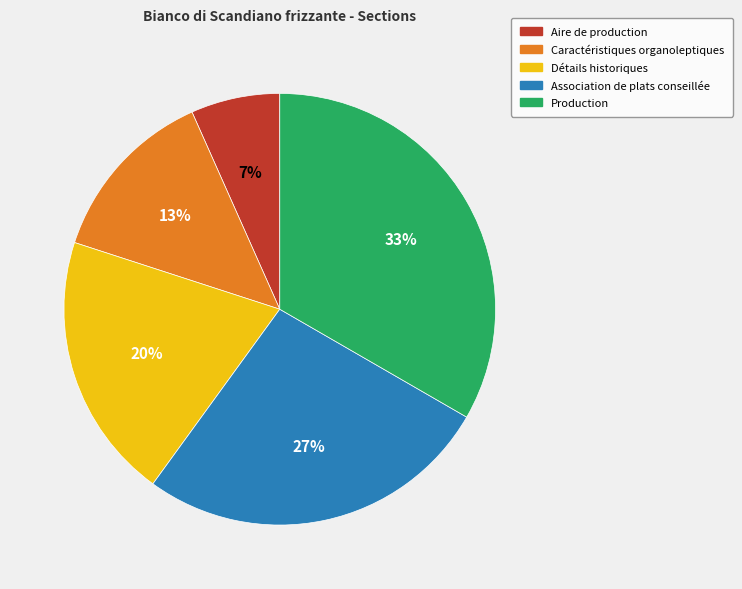

Does any single category account for the majority?

No